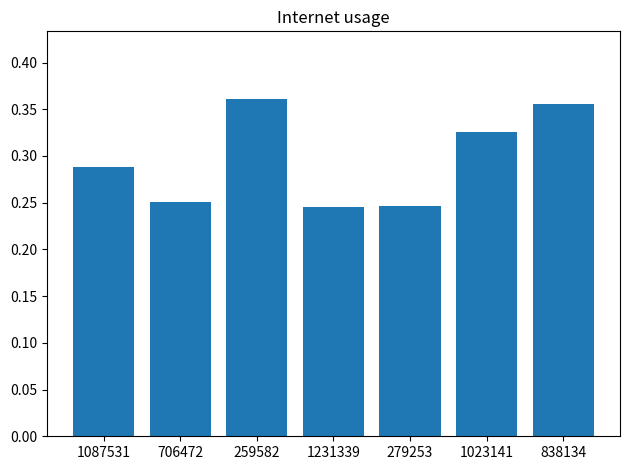

True or false: the data shows 0.1 at 838134.

False